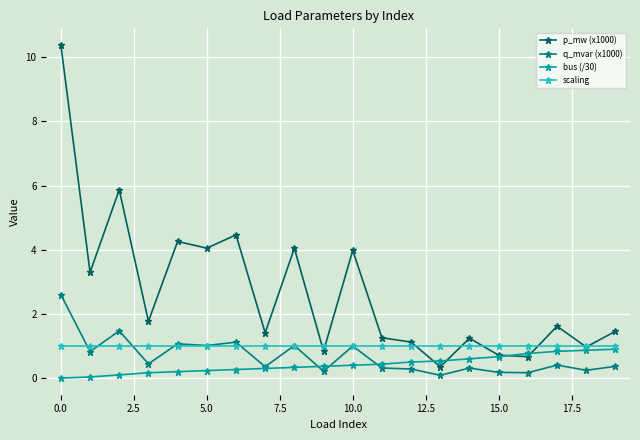

After their last crossing, which series has the higher values: bus (/30) or p_mw (x1000)?

p_mw (x1000)